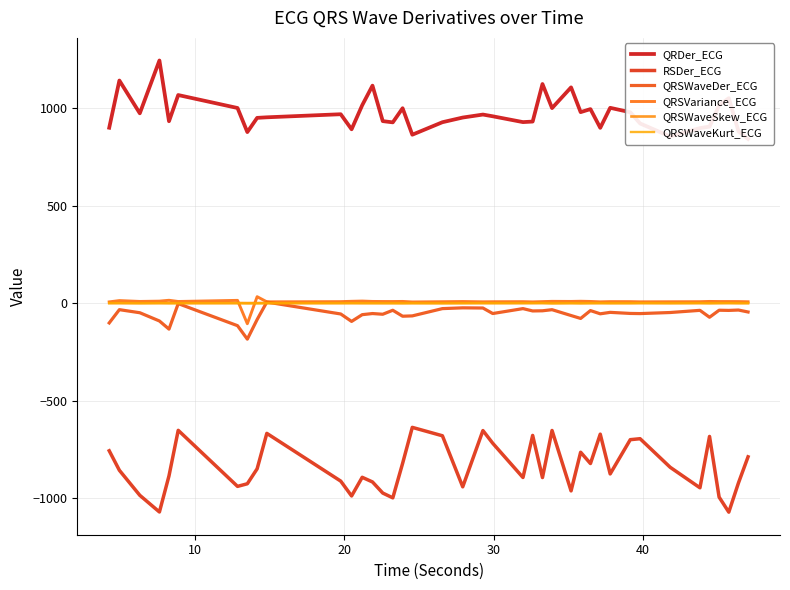

What is the sum of all QRSWaveDer_ECG values?

-2231.6